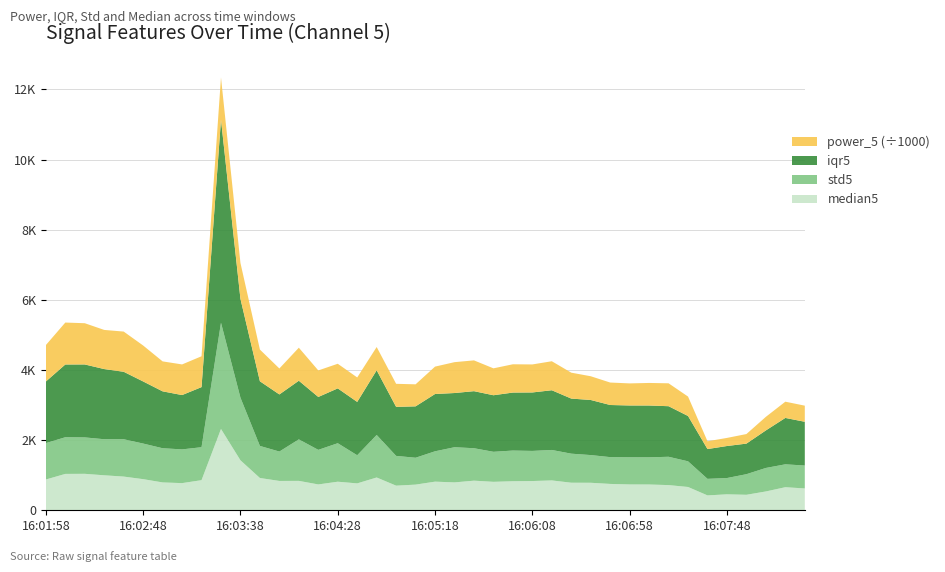

Reading left to right, transcribe all the data shown in this chart.

median5: 877.0	1037.0	1039.4	997.2	960.7	887.4	794.0	774.1	858.3	2318.0	1424.7	920.2	836.4	838.2	736.8	814.5	766.7	934.8	701.8	731.6	816.2	794.9	844.0	811.0	828.0	833.6	851.1	785.7	784.0	751.2	736.2	734.9	717.9	664.1	424.0	455.0	441.6	536.7	657.7	622.2
std5: 1037.9	1045.4	1038.2	1028.4	1064.7	1015.0	975.0	961.9	939.7	3029.9	1785.3	914.3	838.2	1183.3	985.8	1097.6	802.2	1212.8	848.8	766.1	865.6	1002.8	925.1	856.3	874.8	858.8	868.6	828.2	789.8	764.1	774.3	775.0	807.5	732.1	472.1	464.2	587.2	670.1	652.6	653.3
iqr5: 1756.1	2074.2	2080.1	2000.6	1923.5	1770.7	1622.3	1548.7	1713.6	5790.4	2817.7	1843.5	1628.4	1672.1	1508.3	1563.3	1520.7	1844.0	1397.4	1465.4	1633.7	1545.3	1626.8	1612.7	1653.5	1666.9	1702.6	1570.7	1571.0	1486.2	1477.6	1477.3	1441.9	1292.0	849.3	913.1	871.8	1070.5	1322.8	1247.8
power_5_scaled: 1038668.9	1195574.2	1175650.6	1115814.5	1146276.4	1024803.0	853726.5	873448.6	879776.9	1201696.1	1024213.2	903986.4	739847.6	941432.0	756363.4	701944.0	697767.3	663009.1	657652.6	628094.2	780716.8	880192.3	878041.4	767064.2	806474.8	798657.2	826862.6	738796.6	676569.5	640483.8	629312.2	643118.7	652844.9	553862.1	222116.0	230768.6	272788.8	387206.1	462958.9	459352.9